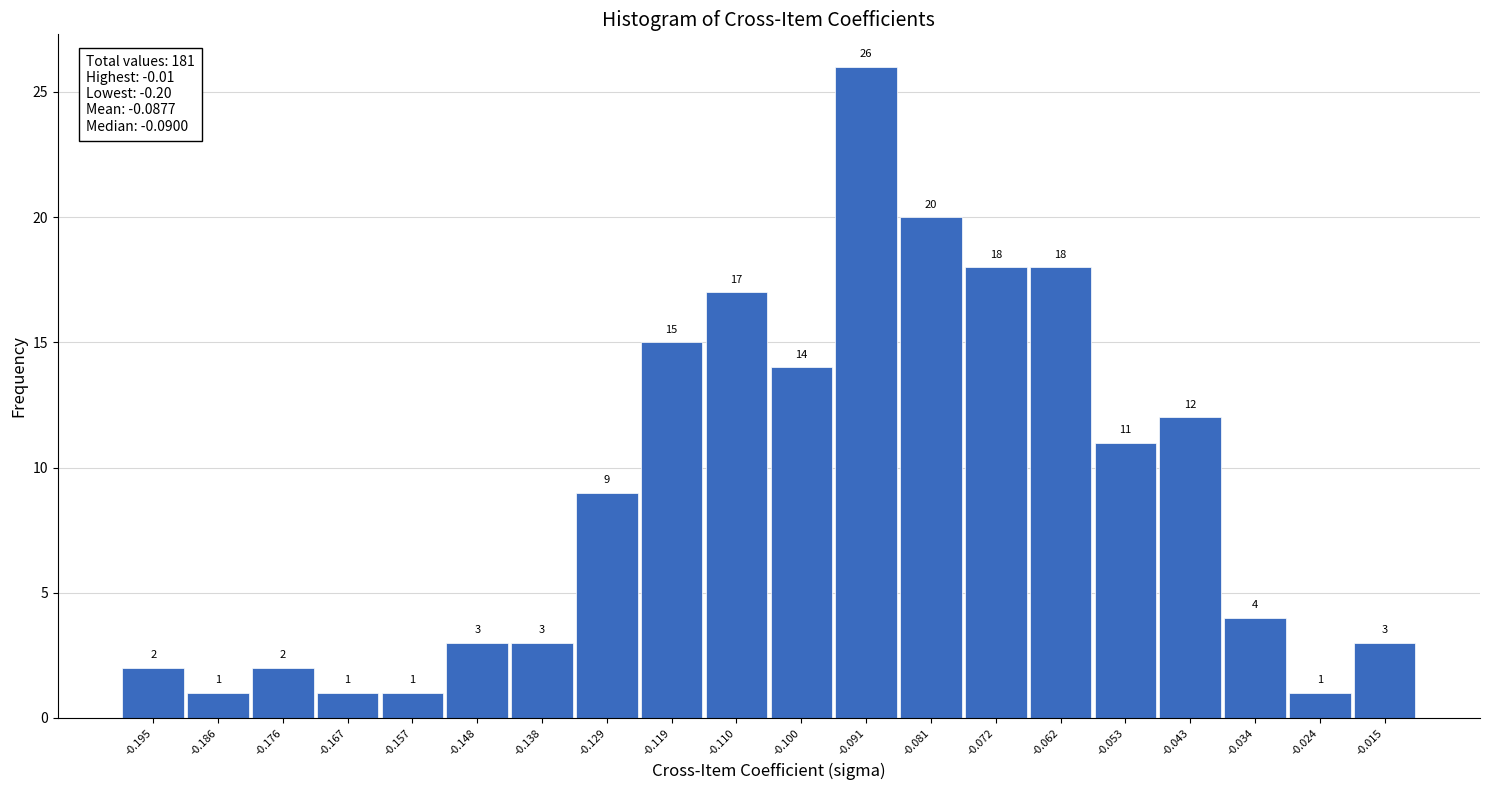

Reading left to right, transcribe this chart: for each bar, give the range it covers on the x-axis and its height. The bar edges are not printed on the chart, so give them approximately, as read against the axis.

-0.200 to -0.190: 2
-0.190 to -0.181: 1
-0.181 to -0.171: 2
-0.171 to -0.162: 1
-0.162 to -0.152: 1
-0.152 to -0.143: 3
-0.143 to -0.133: 3
-0.133 to -0.124: 9
-0.124 to -0.114: 15
-0.114 to -0.105: 17
-0.105 to -0.095: 14
-0.095 to -0.086: 26
-0.086 to -0.076: 20
-0.076 to -0.067: 18
-0.067 to -0.057: 18
-0.057 to -0.048: 11
-0.048 to -0.038: 12
-0.038 to -0.029: 4
-0.029 to -0.019: 1
-0.019 to -0.010: 3